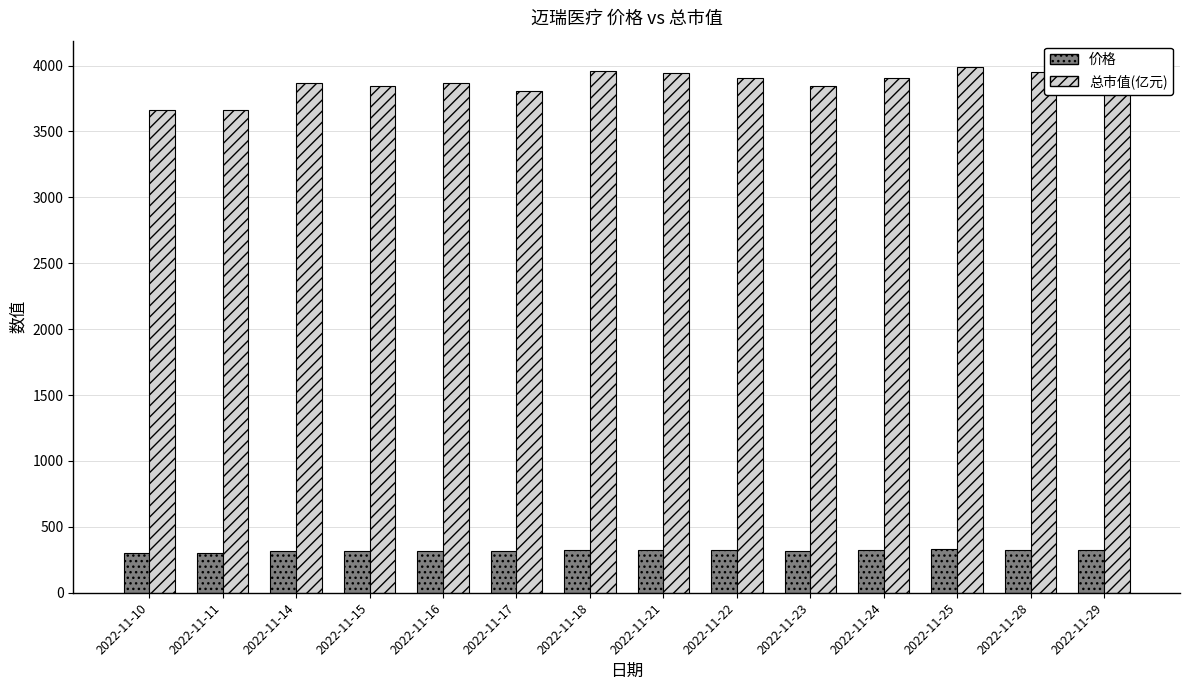

What is the spread (max minus min) of values at 2022-11-11?

3363.0